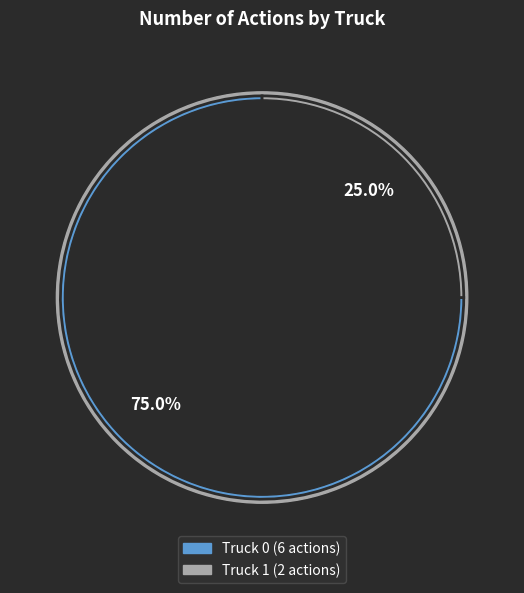

How many segments does this pie chart have?

2